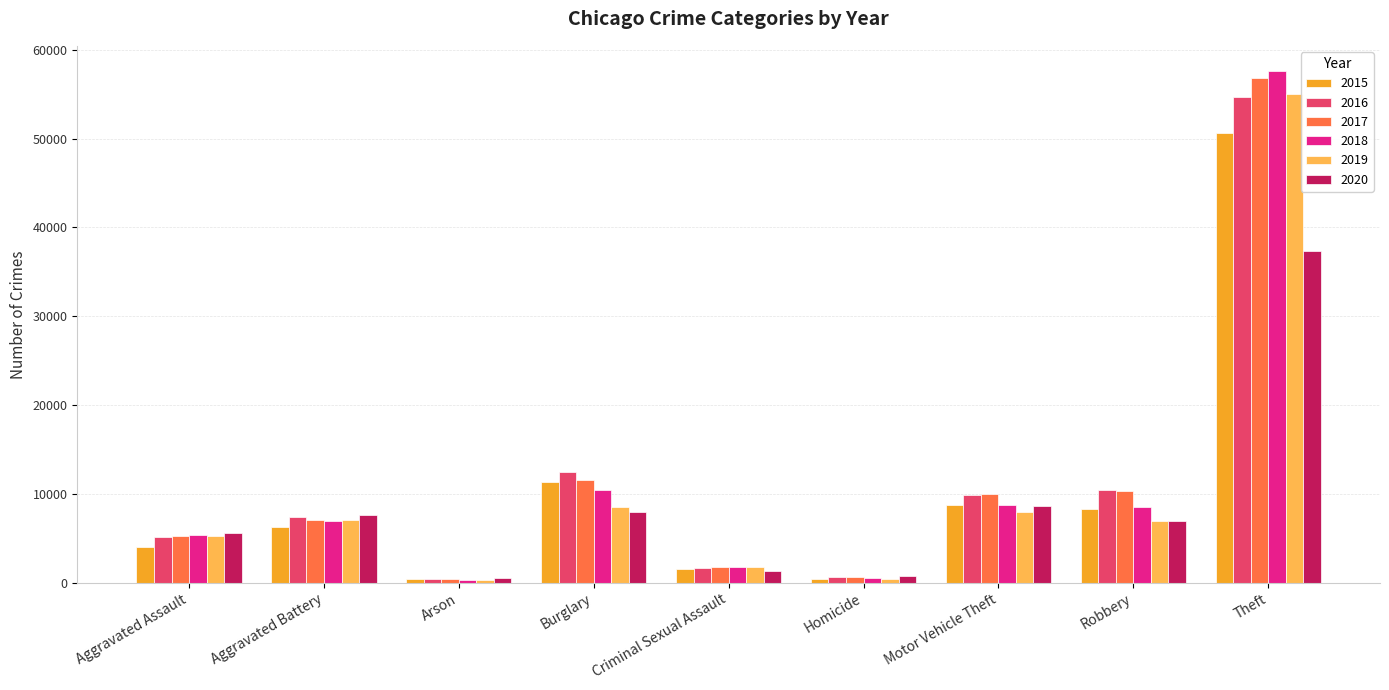

Between Aggravated Assault and Criminal Sexual Assault, which series saw the biggest shift?

2020